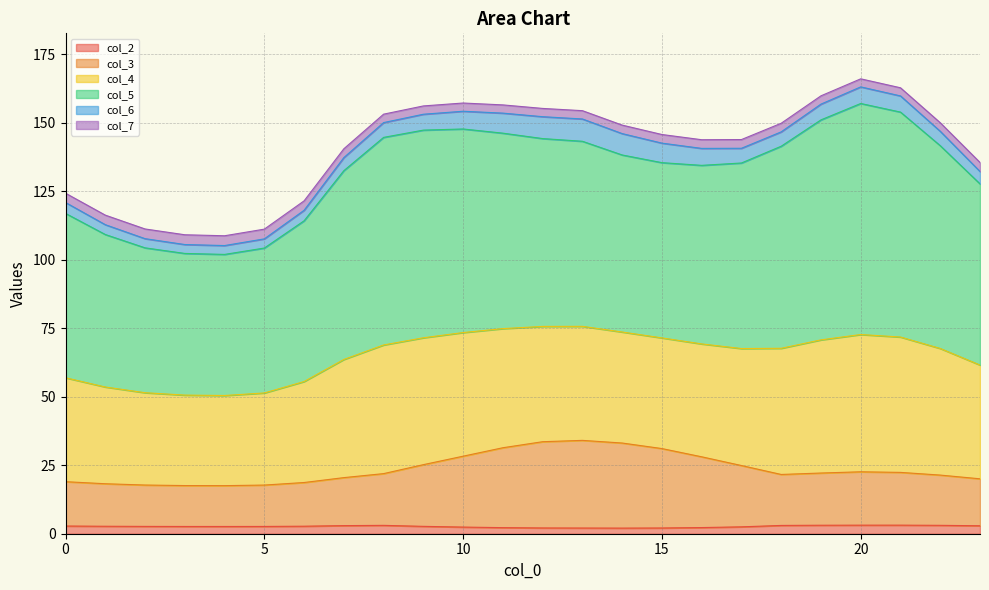

True or false: col_3 and col_2 cross at least once.

False